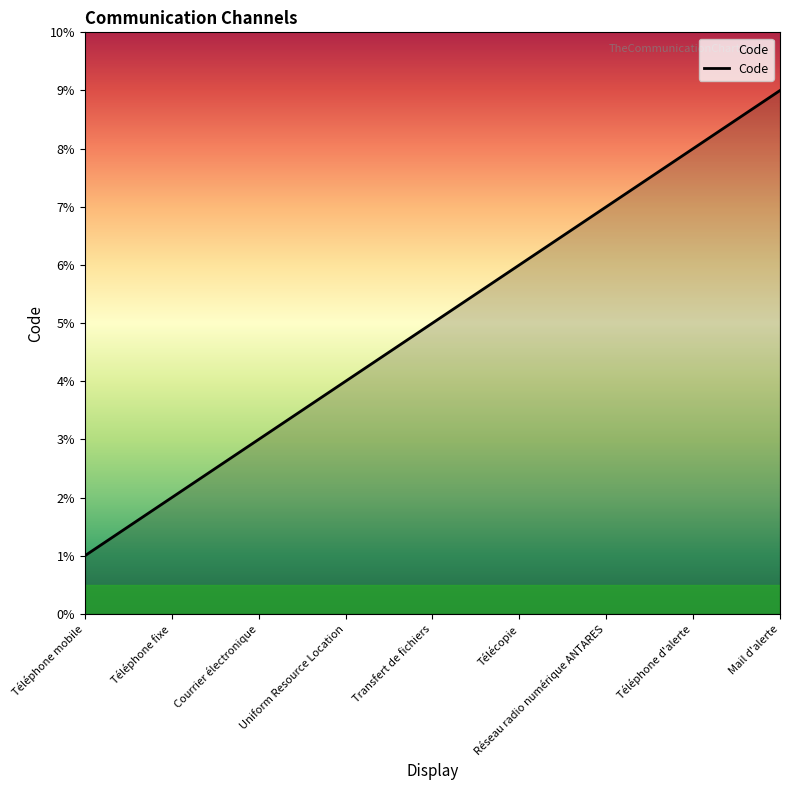

Between Transfert de fichiers and Réseau radio numérique ANTARES, which is larger?

Réseau radio numérique ANTARES